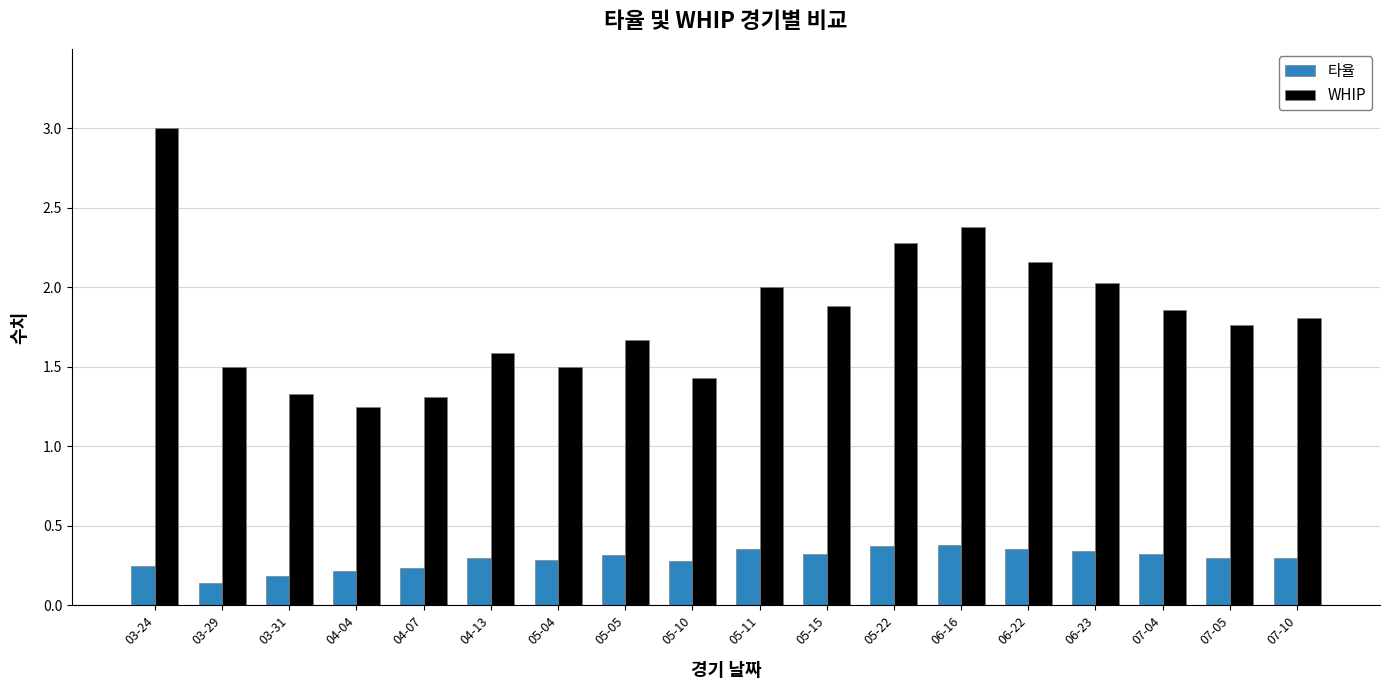

Which series has the largest range (max minus min)?

WHIP